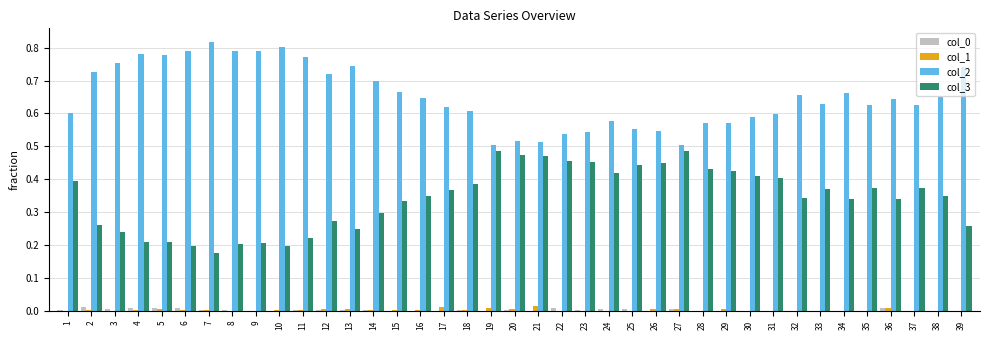

Which category has the highest value across all series?

7